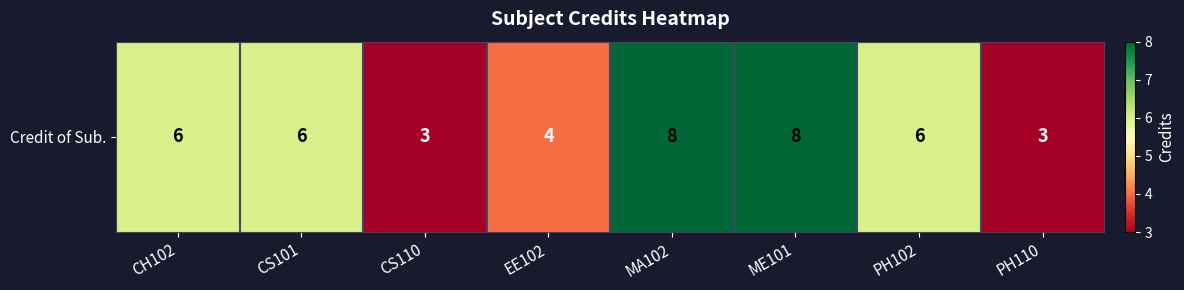

What is the sum of the values at EE102 and ME101?

12